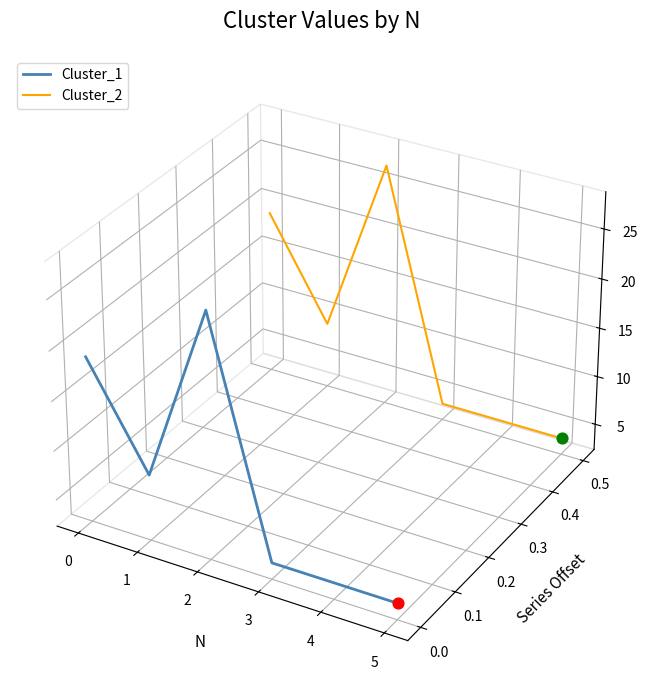

Which series contains the highest Y value?

Cluster_2